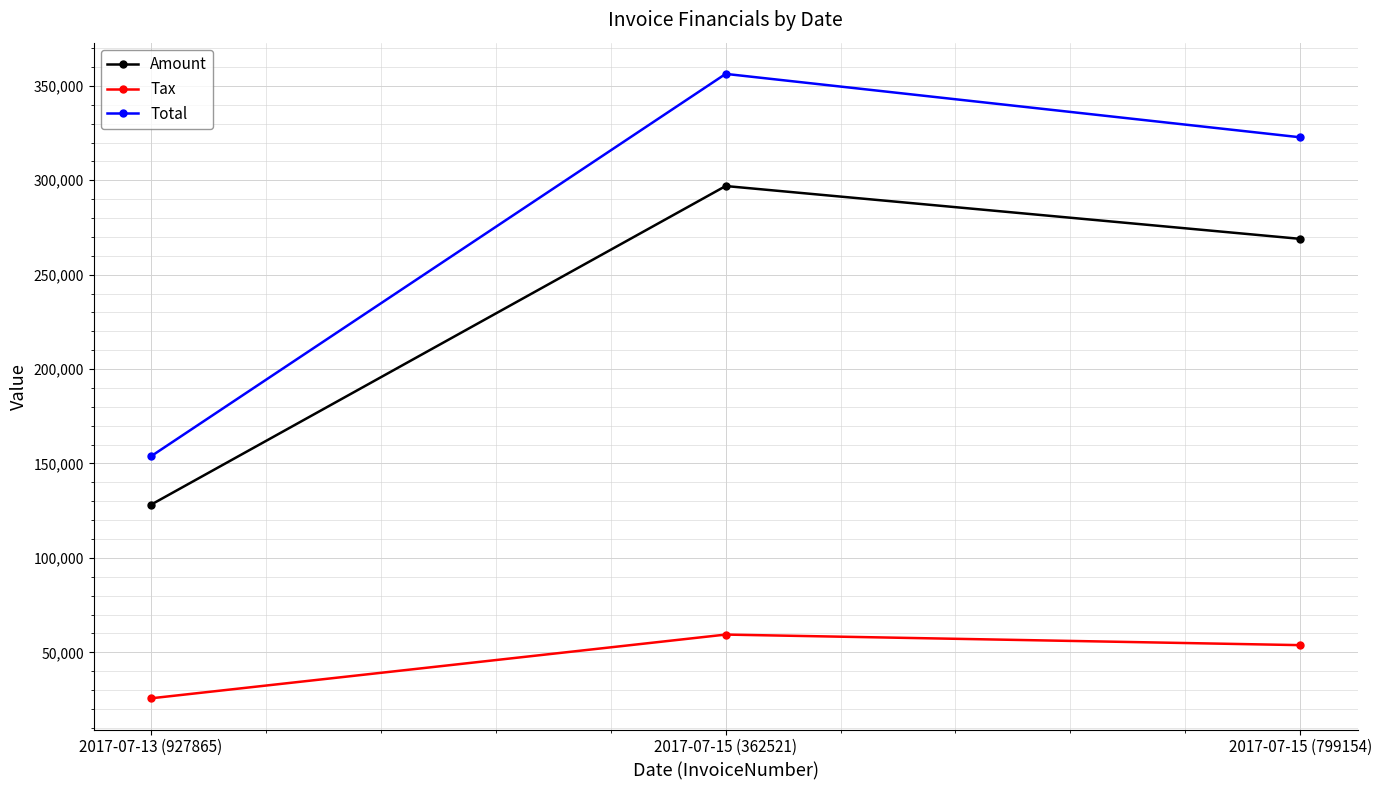

List the series in order of their overall mean, highest first.

Total, Amount, Tax